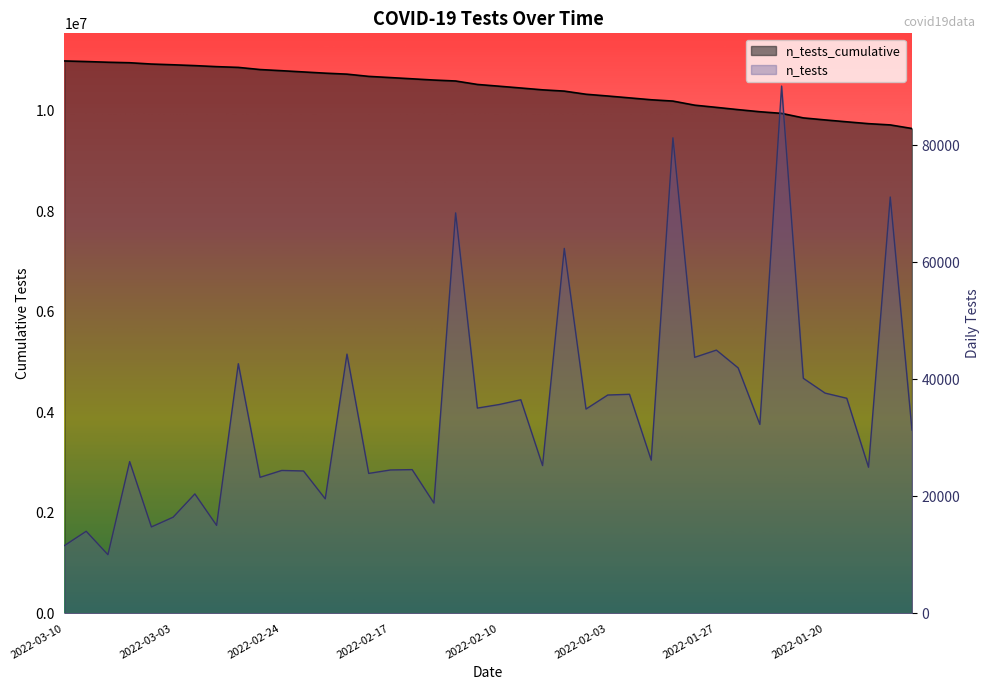

Reading left to right, what are all the values shown in this chart?

n_tests_cumulative: 2022-03-10=10984698	2022-03-09=10973106	2022-03-08=10959075	2022-03-07=10949052	2022-03-04=10923107	2022-03-03=10908334	2022-03-02=10891896	2022-03-01=10871479	2022-02-28=10856440	2022-02-25=10813759	2022-02-24=10790501	2022-02-23=10766069	2022-02-22=10741731	2022-02-21=10722153	2022-02-18=10677829	2022-02-17=10653905	2022-02-16=10629395	2022-02-15=10604823	2022-02-14=10585969	2022-02-11=10517496	2022-02-10=10482403	2022-02-09=10446701	2022-02-08=10410182	2022-02-07=10384918	2022-02-04=10322515	2022-02-03=10287586	2022-02-02=10250259	2022-02-01=10212804	2022-01-31=10186610	2022-01-28=10105301	2022-01-27=10061529	2022-01-26=10016519	2022-01-25=9974548	2022-01-24=9942237	2022-01-21=9852076	2022-01-20=9811888	2022-01-19=9774229	2022-01-18=9737456	2022-01-17=9712476	2022-01-14=9641288
n_tests: 2022-03-10=11592	2022-03-09=14031	2022-03-08=10023	2022-03-07=25945	2022-03-04=14773	2022-03-03=16438	2022-03-02=20417	2022-03-01=15039	2022-02-28=42681	2022-02-25=23258	2022-02-24=24432	2022-02-23=24338	2022-02-22=19578	2022-02-21=44324	2022-02-18=23924	2022-02-17=24510	2022-02-16=24572	2022-02-15=18854	2022-02-14=68473	2022-02-11=35093	2022-02-10=35702	2022-02-09=36519	2022-02-08=25264	2022-02-07=62403	2022-02-04=34929	2022-02-03=37327	2022-02-02=37455	2022-02-01=26194	2022-01-31=81309	2022-01-28=43772	2022-01-27=45010	2022-01-26=41971	2022-01-25=32311	2022-01-24=90161	2022-01-21=40188	2022-01-20=37659	2022-01-19=36773	2022-01-18=24980	2022-01-17=71188	2022-01-14=31340